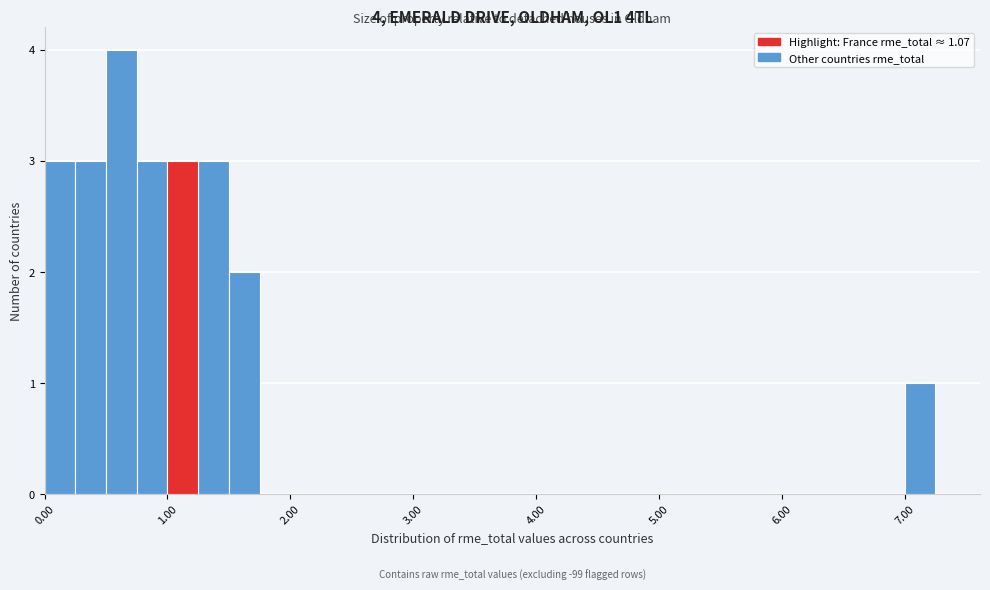

Around what value on the x-axis is the tallest bar? Give the approximate position of its centre, as read against the axis.

0.6